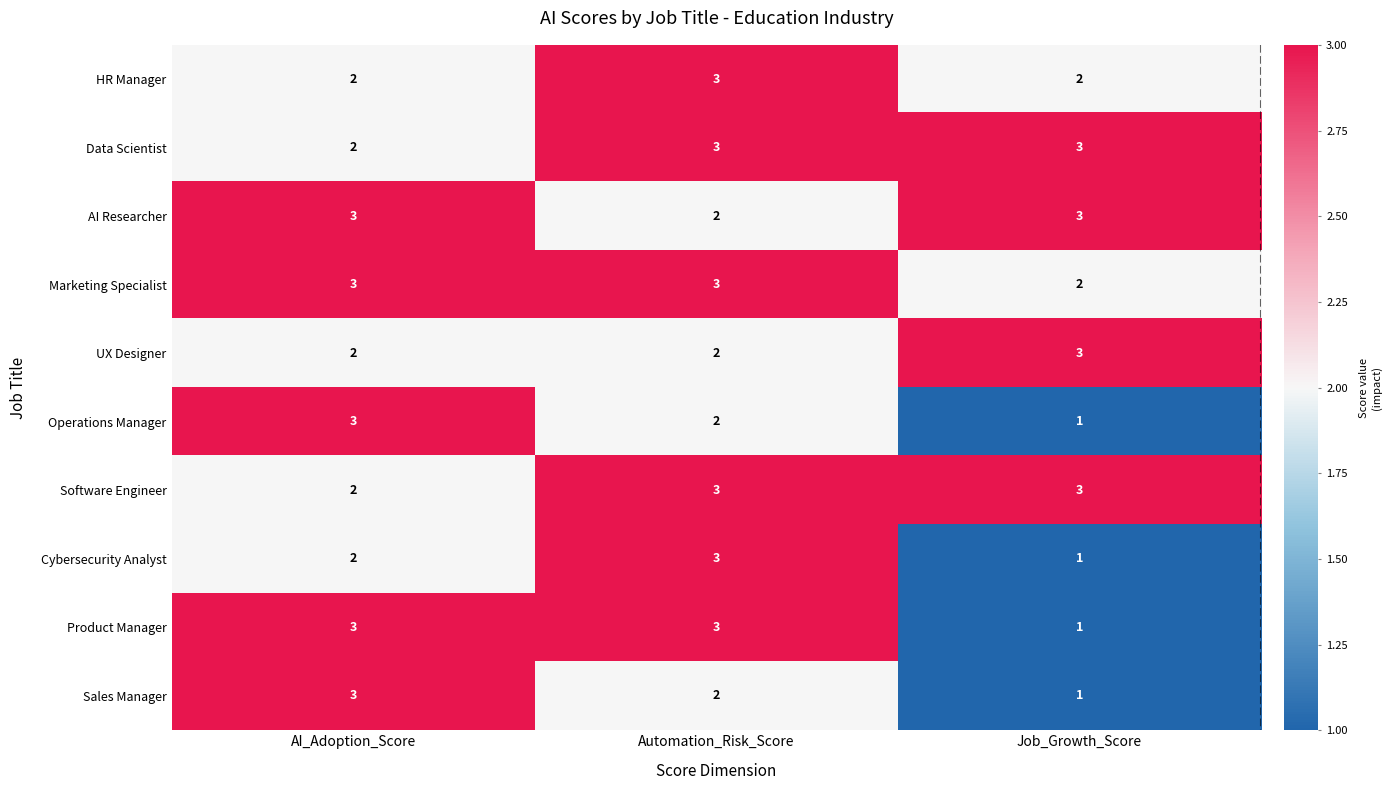

What is the maximum value for Product Manager?

3